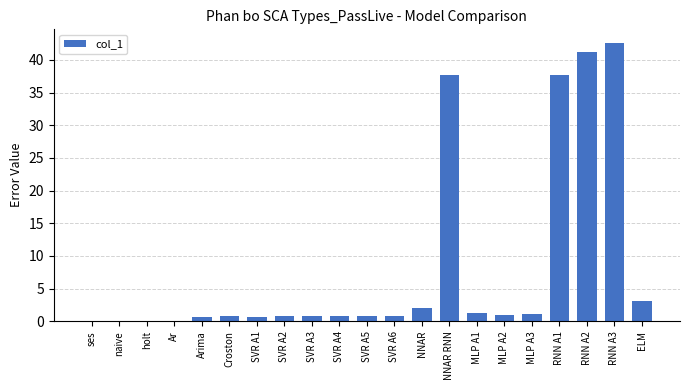

Which category has the highest value across all series?

RNN A3